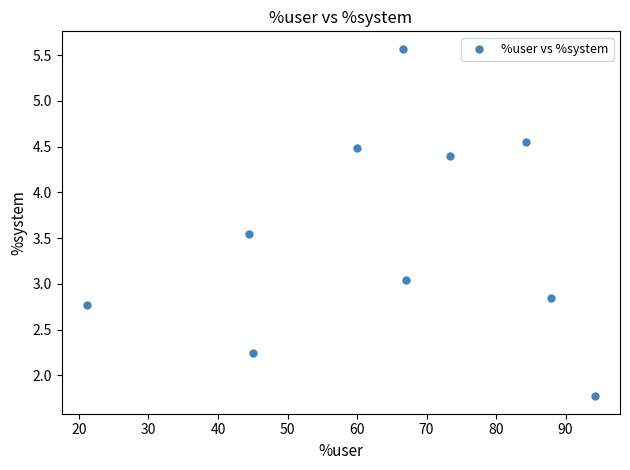

What is the average Y value?

3.5